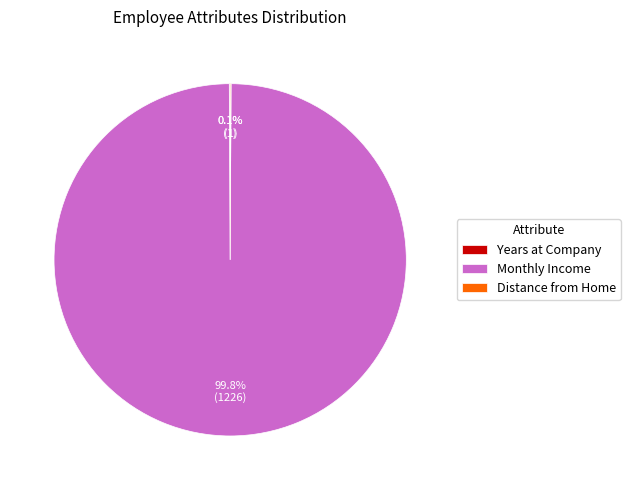

Is there a majority slice in this chart?

Yes